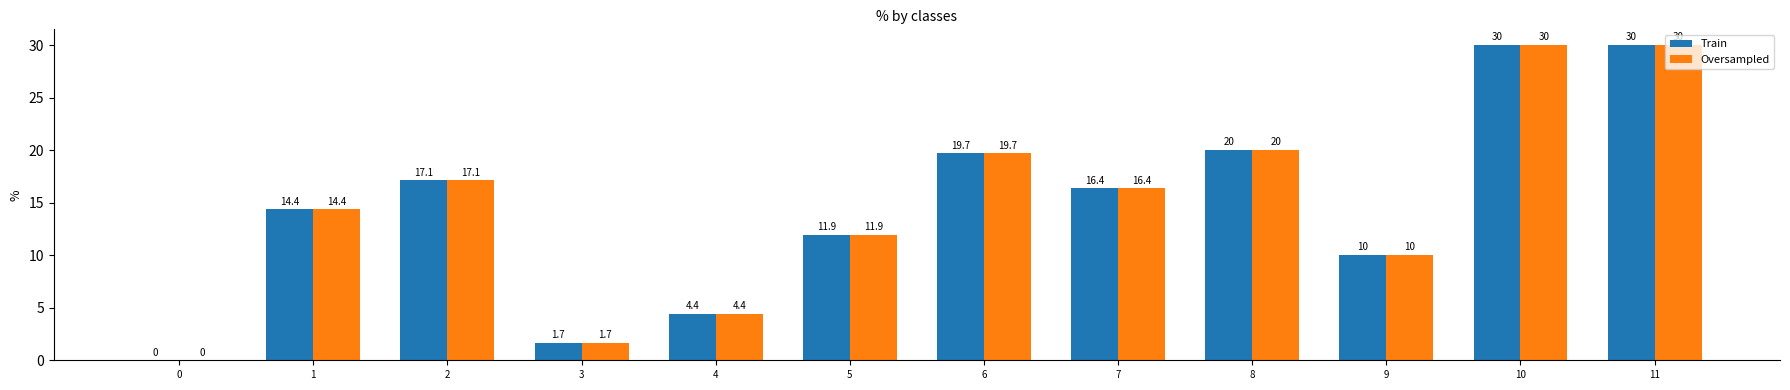

What is the total value across all series at 6?

39.4